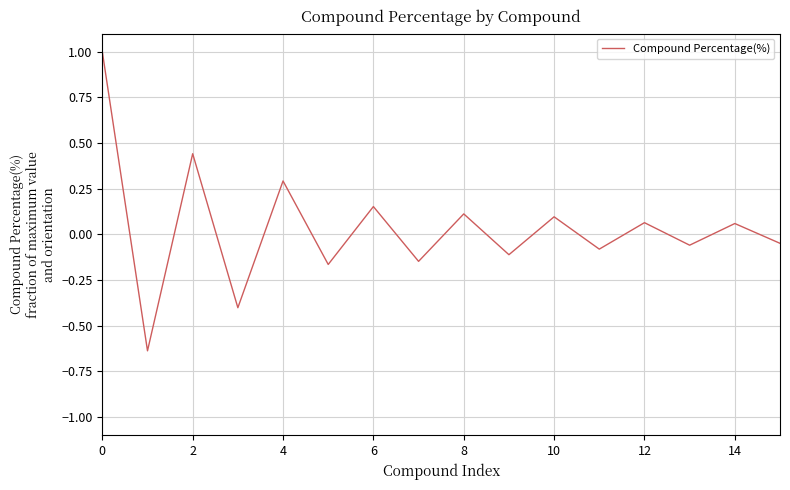

Does the chart display data point markers on the line(s)?

No